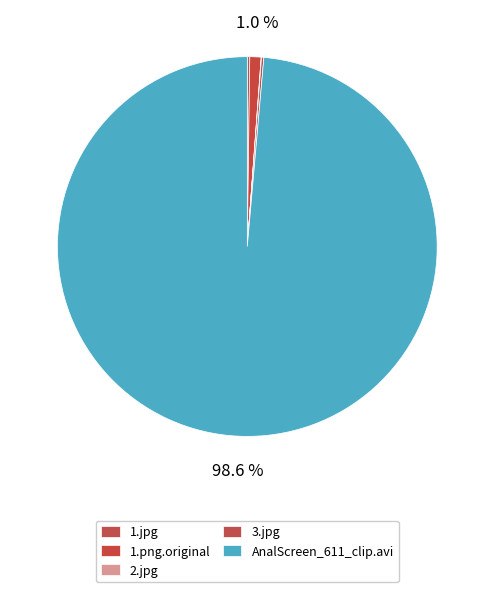

How many slices are in this pie chart?

5